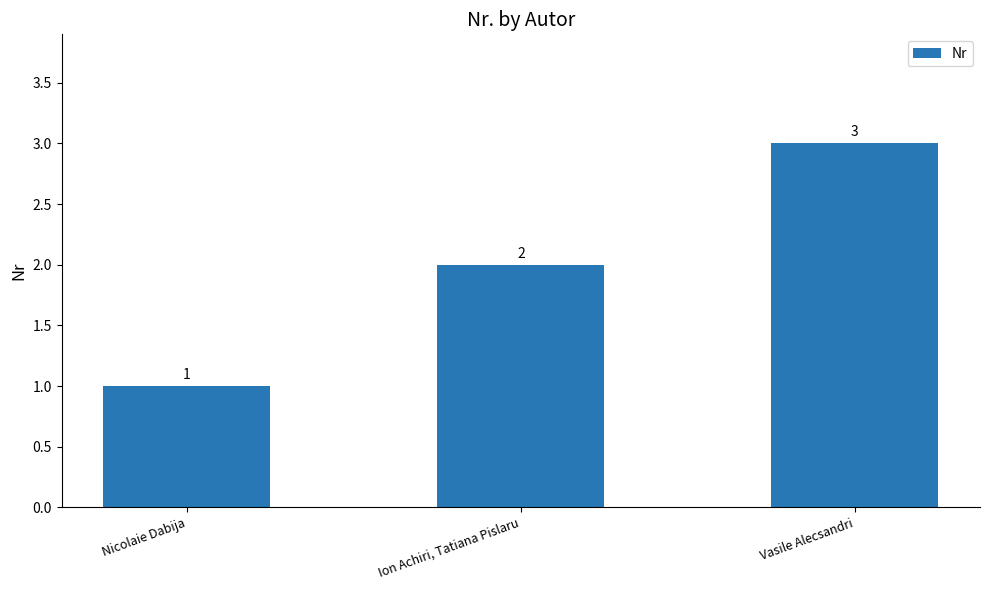

List the labels in order of value, smallest first.

Nicolaie Dabija, Ion Achiri, Tatiana Pislaru, Vasile Alecsandri